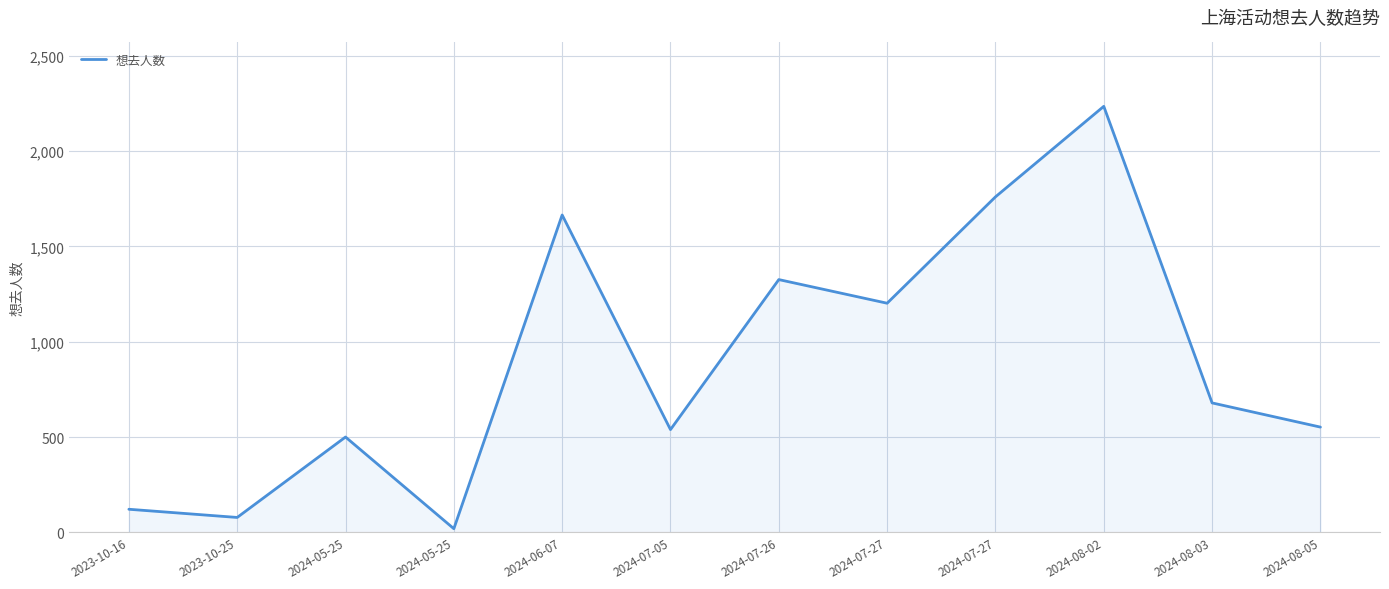

List the labels in order of value, largest first.

2024-08-02, 2024-07-27, 2024-06-07, 2024-07-26, 2024-07-27, 2024-08-03, 2024-08-05, 2024-07-05, 2024-05-25, 2023-10-16, 2023-10-25, 2024-05-25